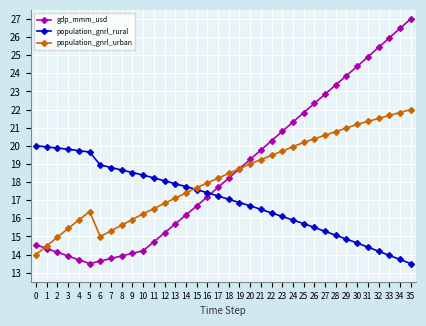

Read the population_gnrl_rural value at 20.

16.7